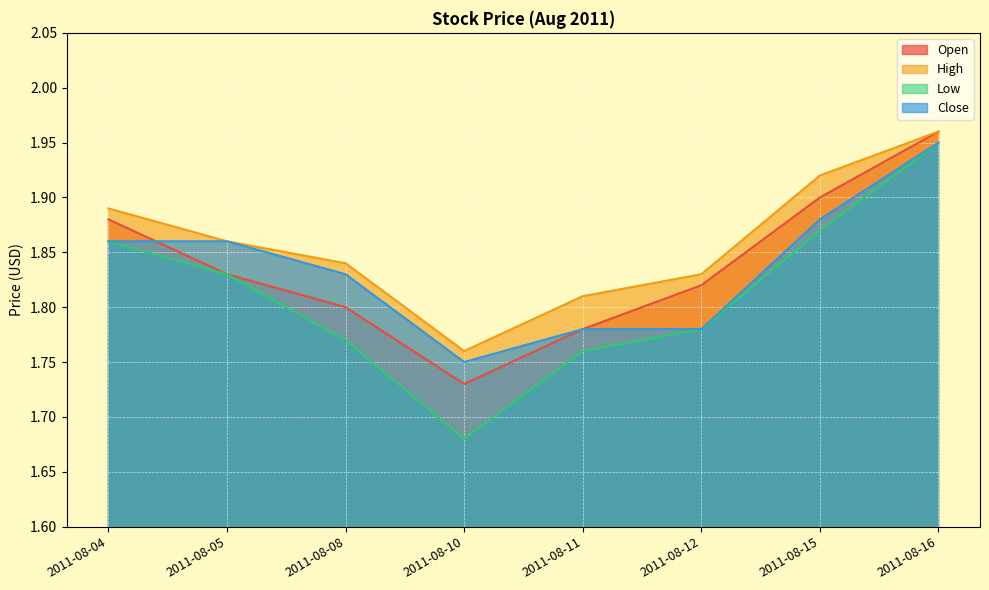

True or false: Open has more than 2 points higher than both neighbors.

False